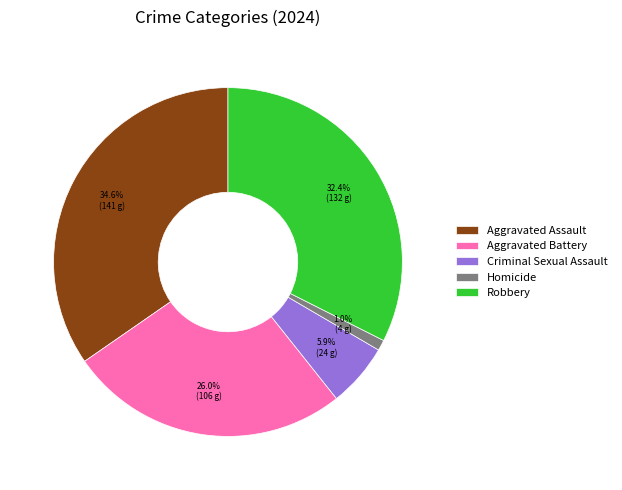

Rank the categories by value from highest to lowest.

Aggravated Assault, Robbery, Aggravated Battery, Criminal Sexual Assault, Homicide